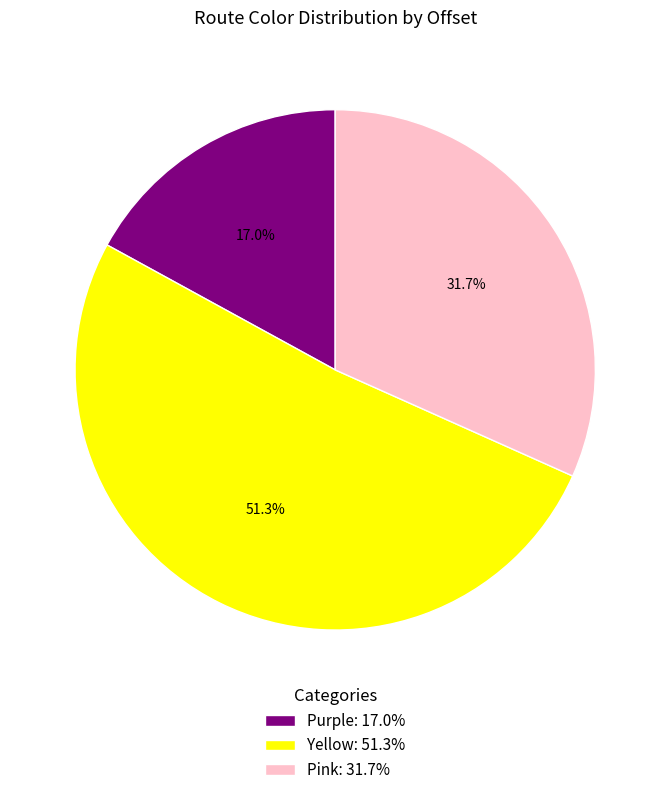

What percentage do Purple and Pink together represent?

48.7%